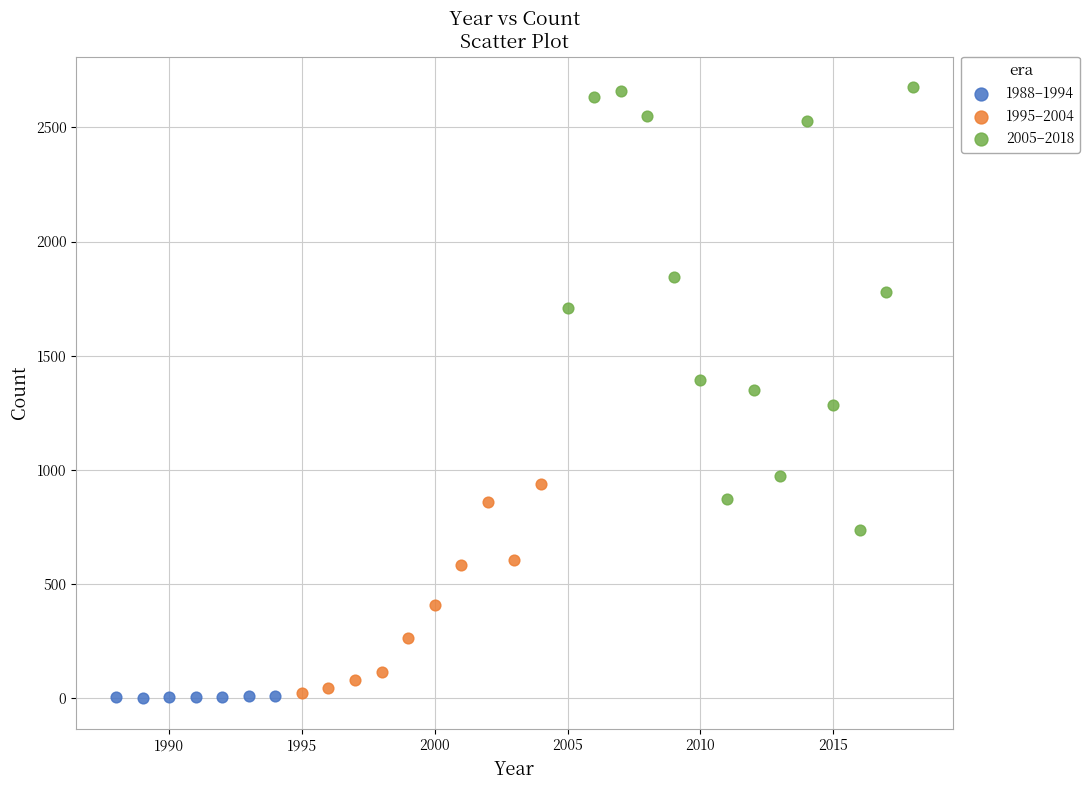

What are all the series names shown in the legend?

1988–1994, 1995–2004, 2005–2018